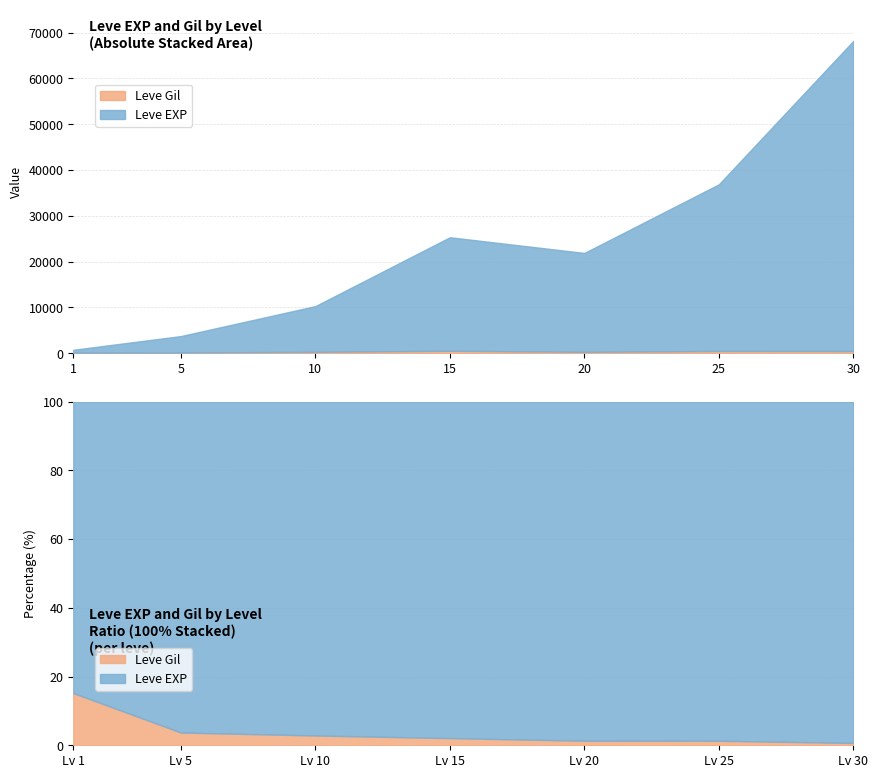

Rank the categories by Leve Gil value from highest to lowest.

15, 25, 30, 10, 20, 5, 1